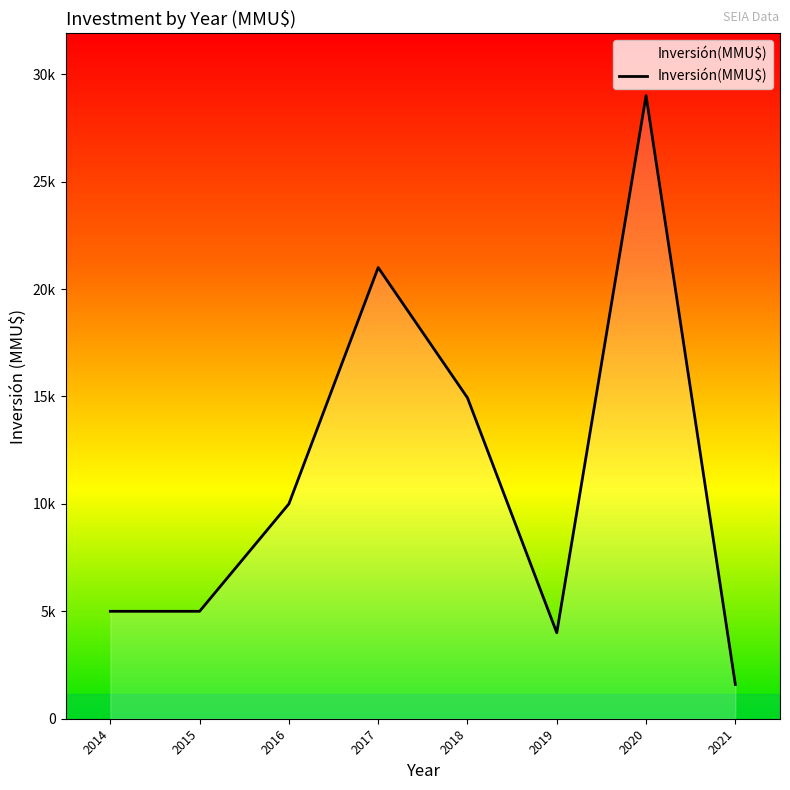

Is this an area chart (filled region under the line)?

Yes